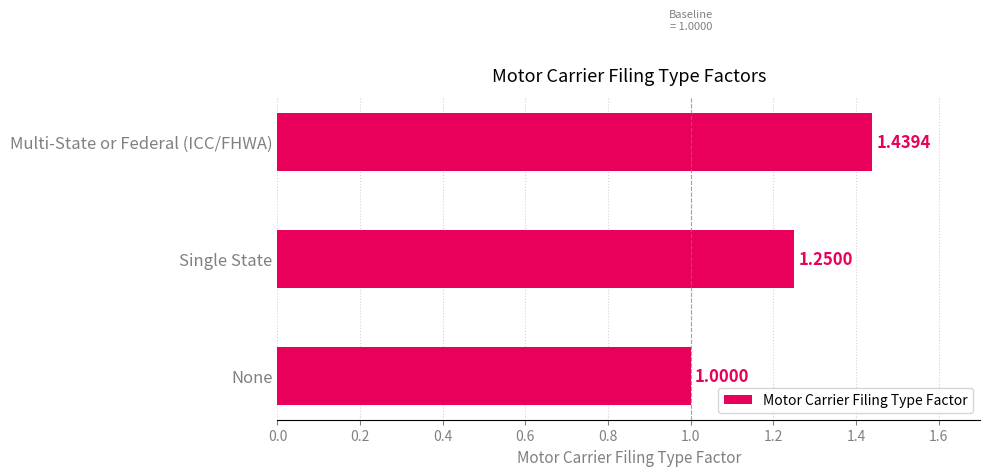

Between Single State and None, which is larger?

Single State